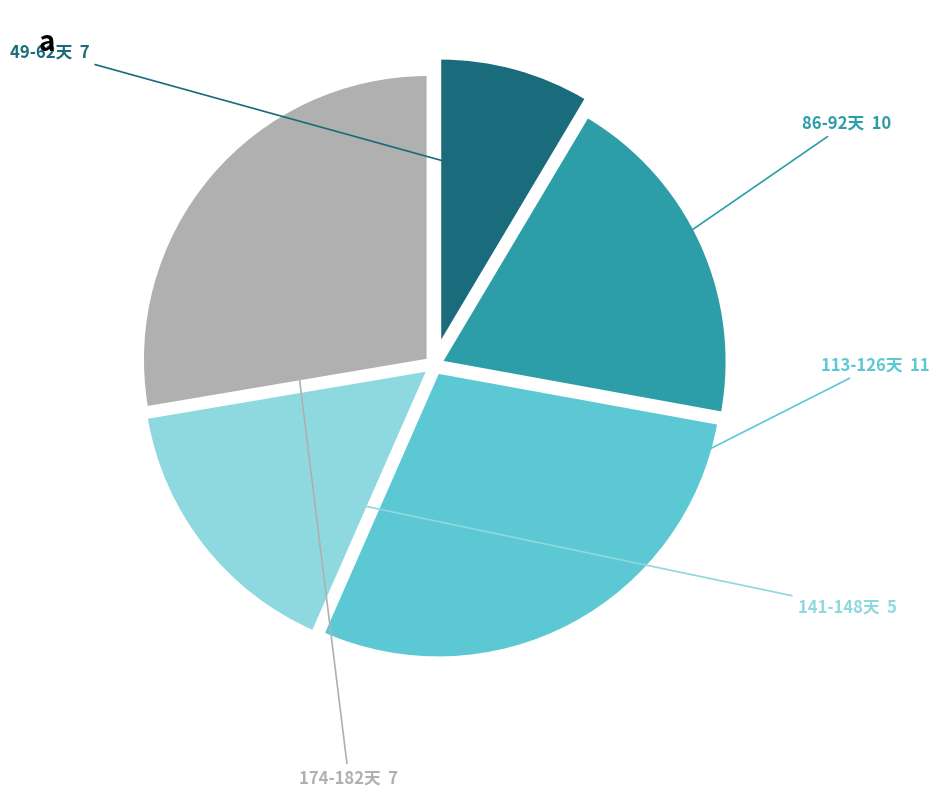

Is there a majority slice in this chart?

No